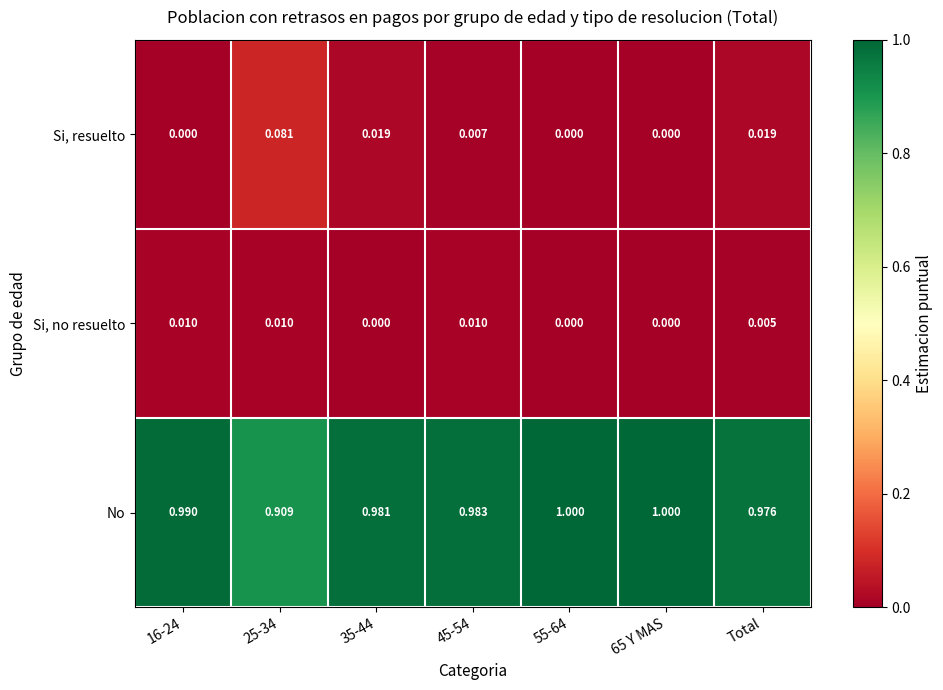

Rank the series at 25-34 from highest to lowest value.

No, Si, resuelto, Si, no resuelto